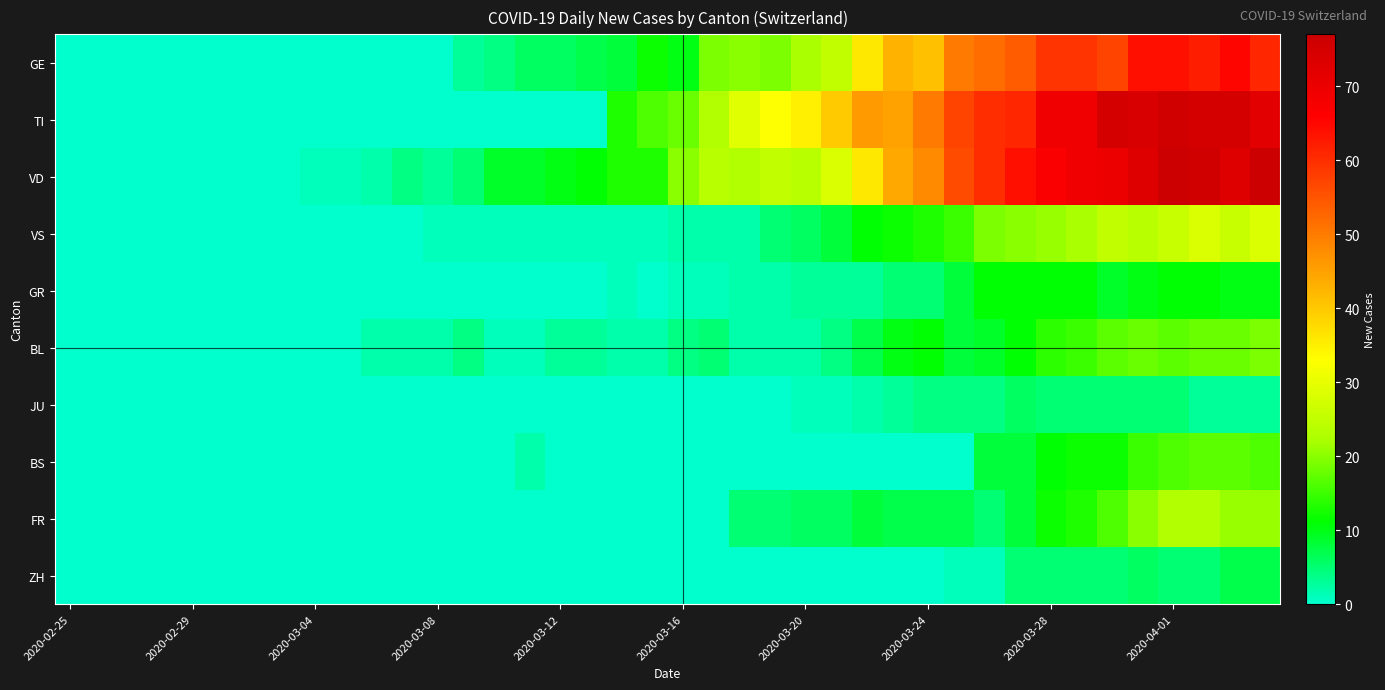

Which series has the widest spread of values?

VD